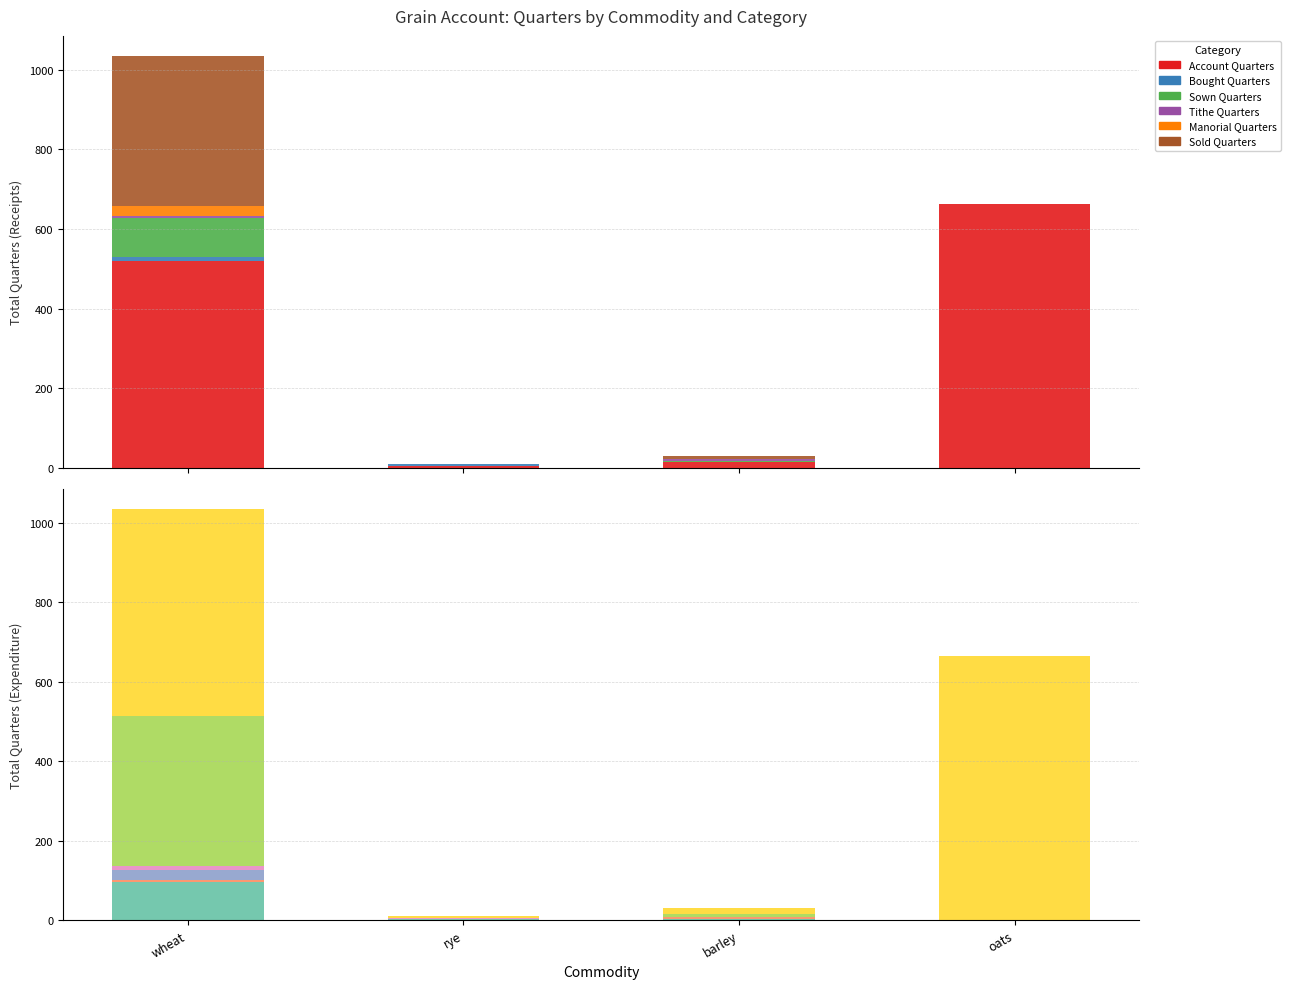

What position from the left is rye?

2